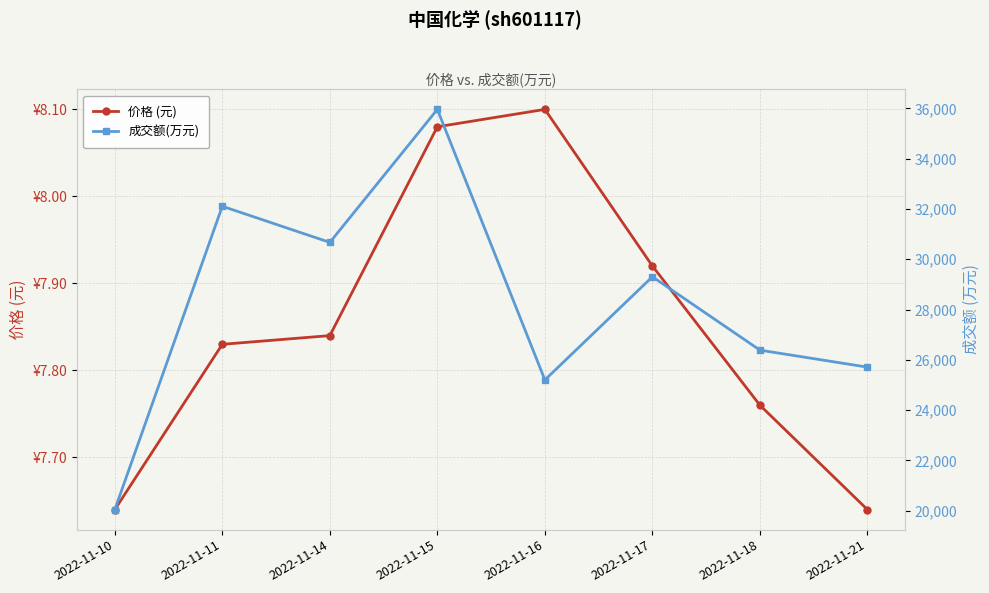

Does the chart have visible grid lines?

Yes